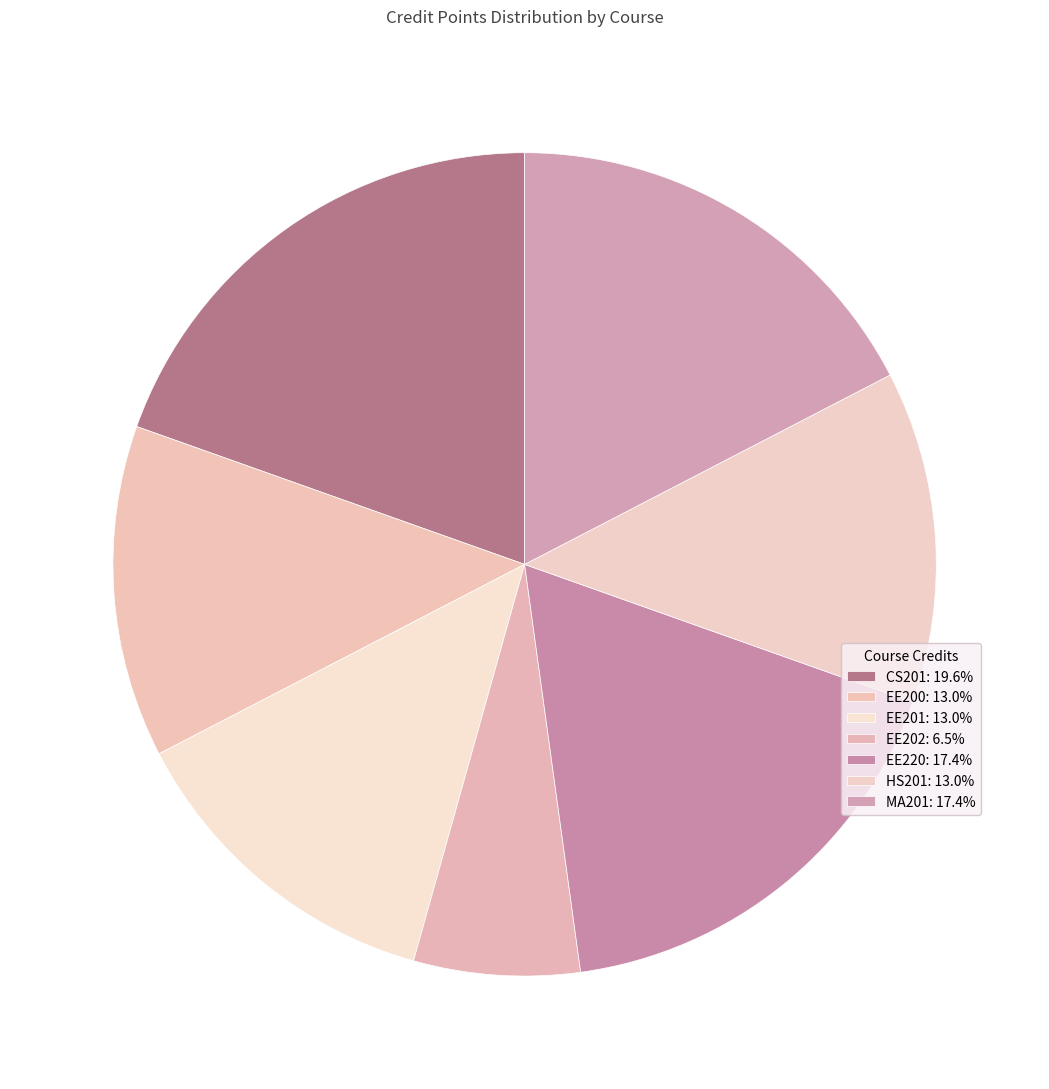

True or false: EE201 accounts for 13% of the total.

True